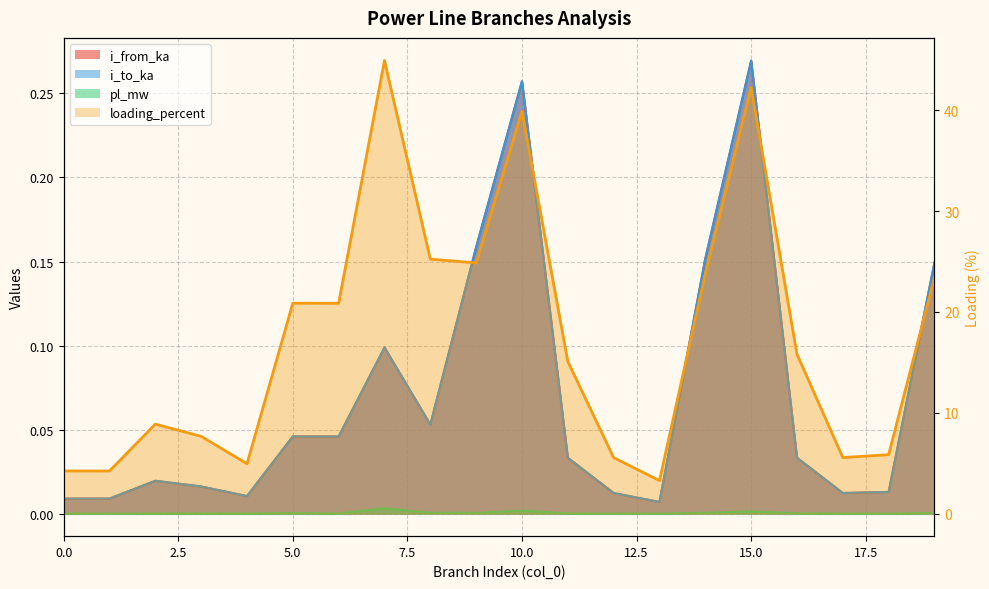

What are all the series names shown in the legend?

pl_mw, i_from_ka, i_to_ka, loading_percent